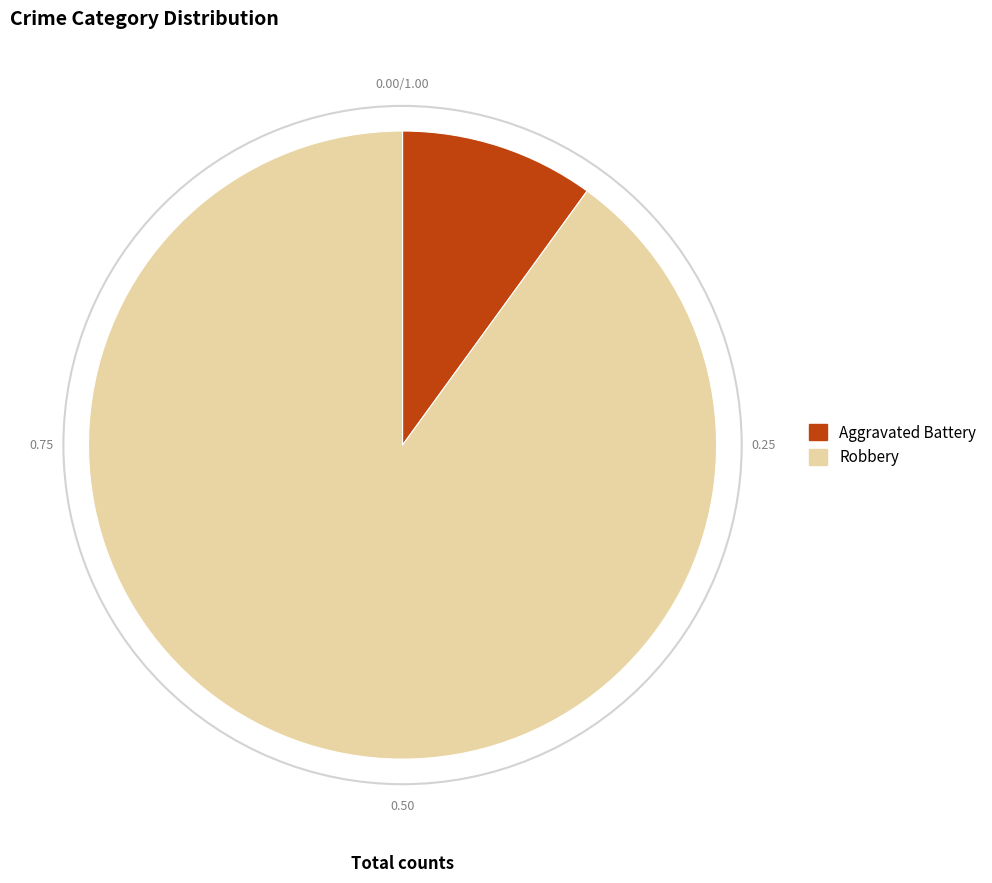

Which has a higher value, Aggravated Battery or Robbery?

Robbery